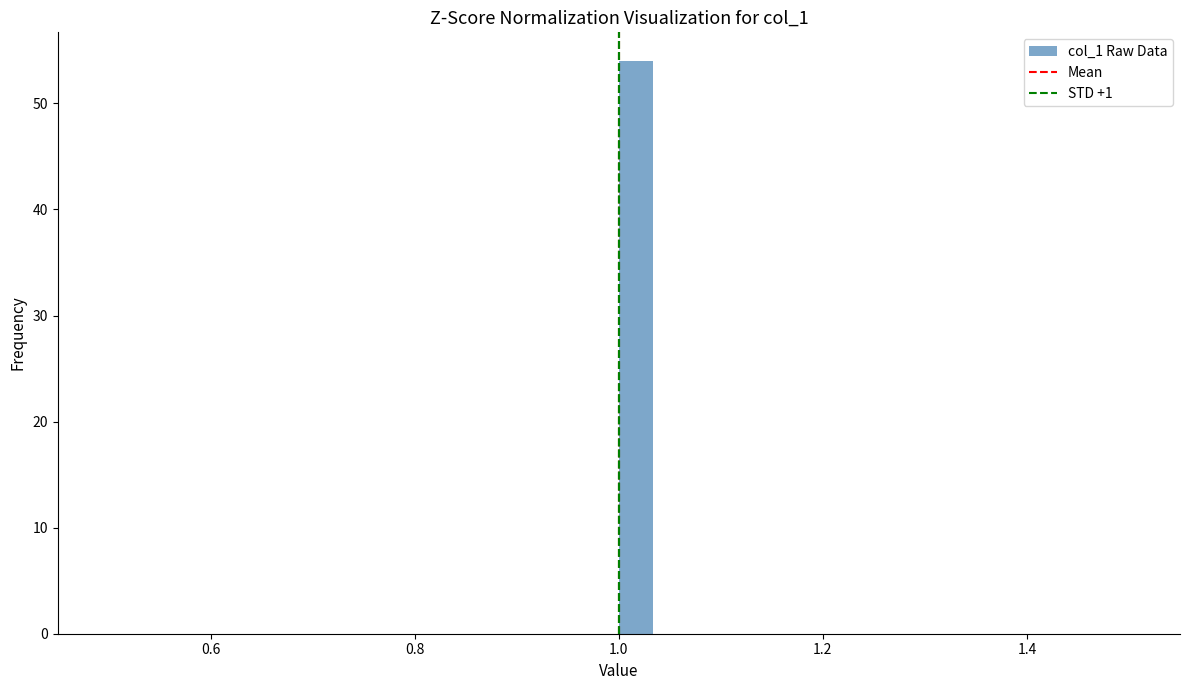

Around what value on the x-axis is the tallest bar? Give the approximate position of its centre, as read against the axis.

1.02